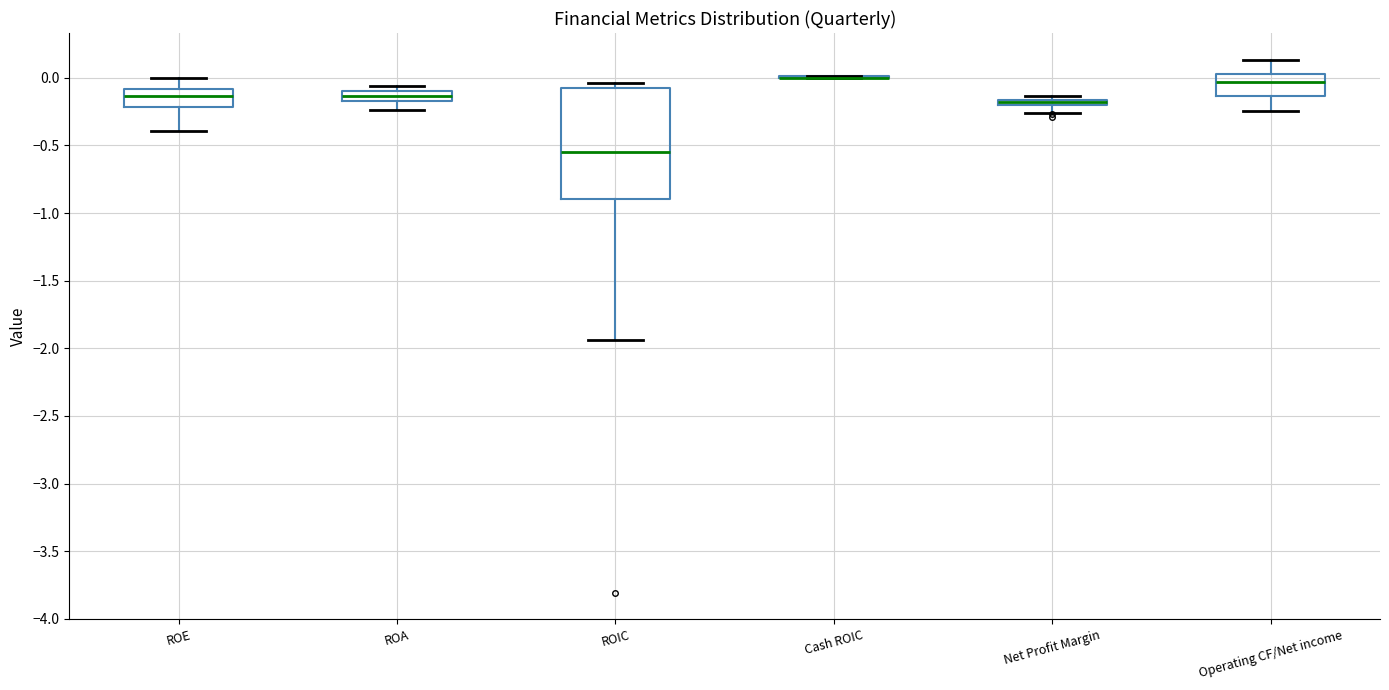

Where does the lower whisker of the box for ROE end on the y-axis? The values are not printed on the chart, so give them approximately, as read against the axis.

-0.40